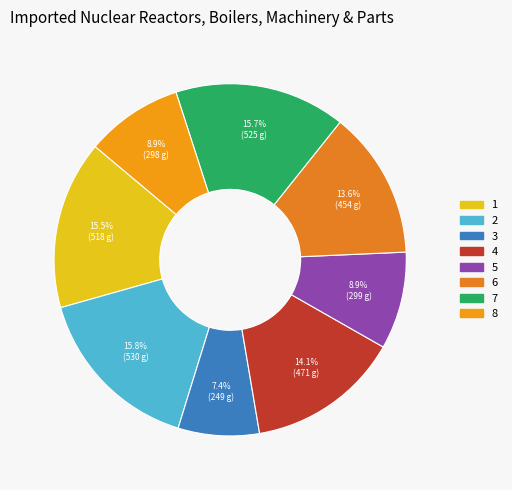

Count the number of slices in the pie.

8